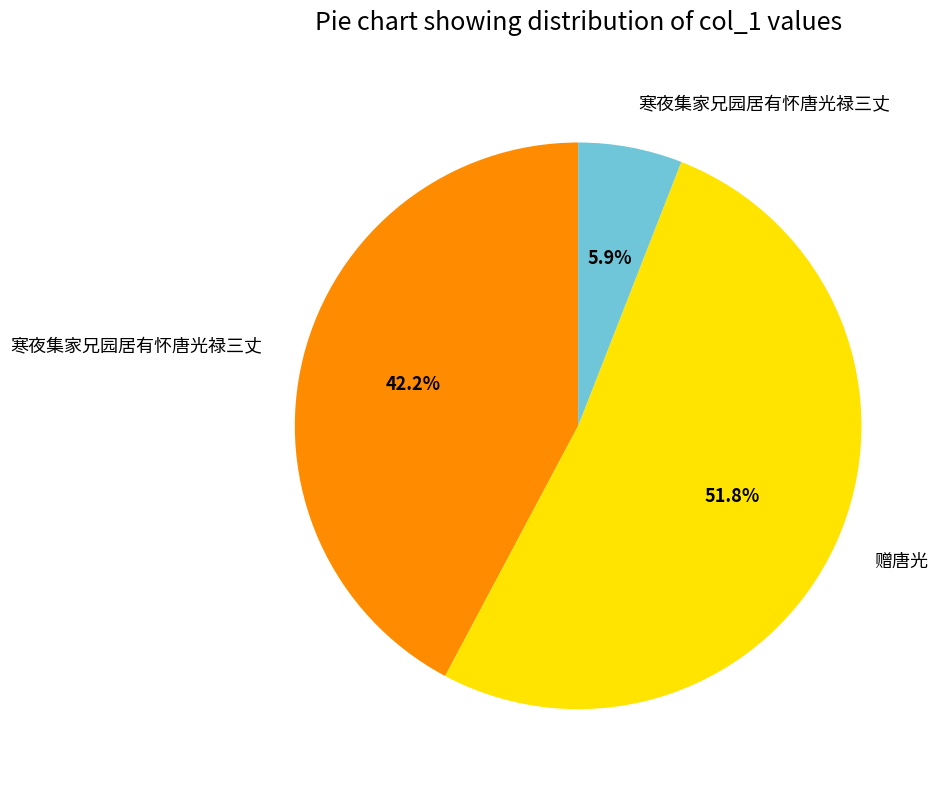

To the nearest percent, what is the difference between the largest and smallest slice percentages?

46%